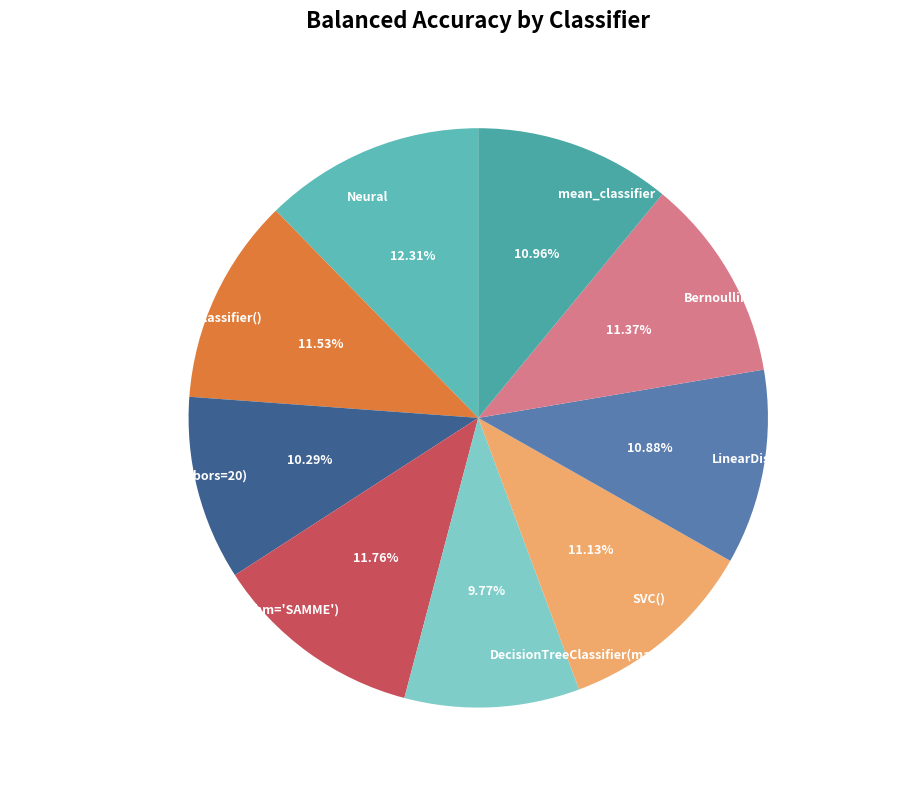

Count the number of slices in the pie.

9